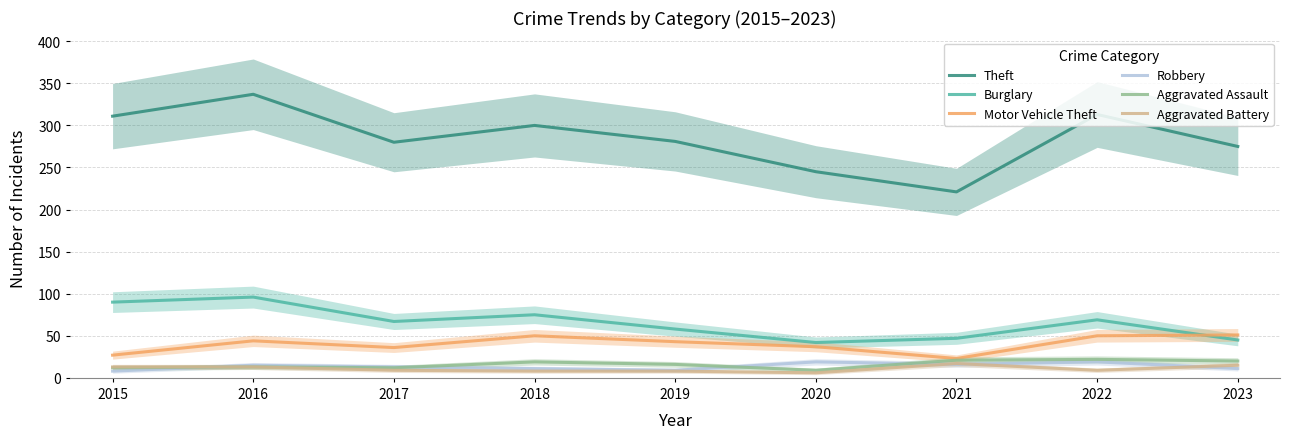

True or false: Aggravated Battery and Burglary intersect in this chart.

False